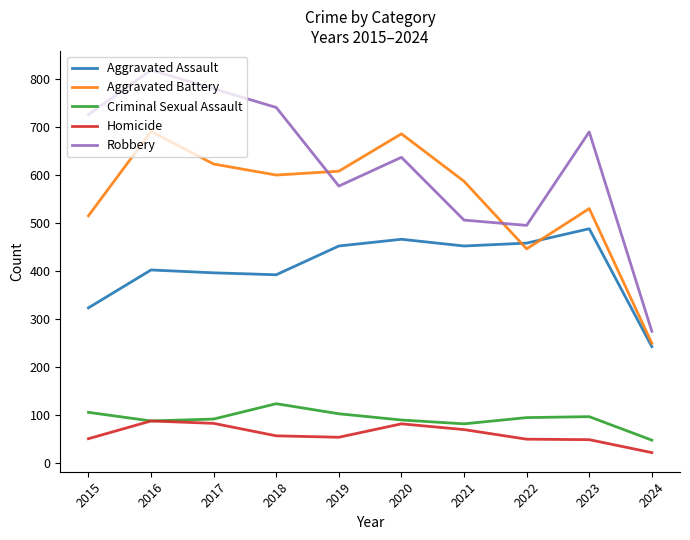

Which series has the largest total across all categories?

Robbery